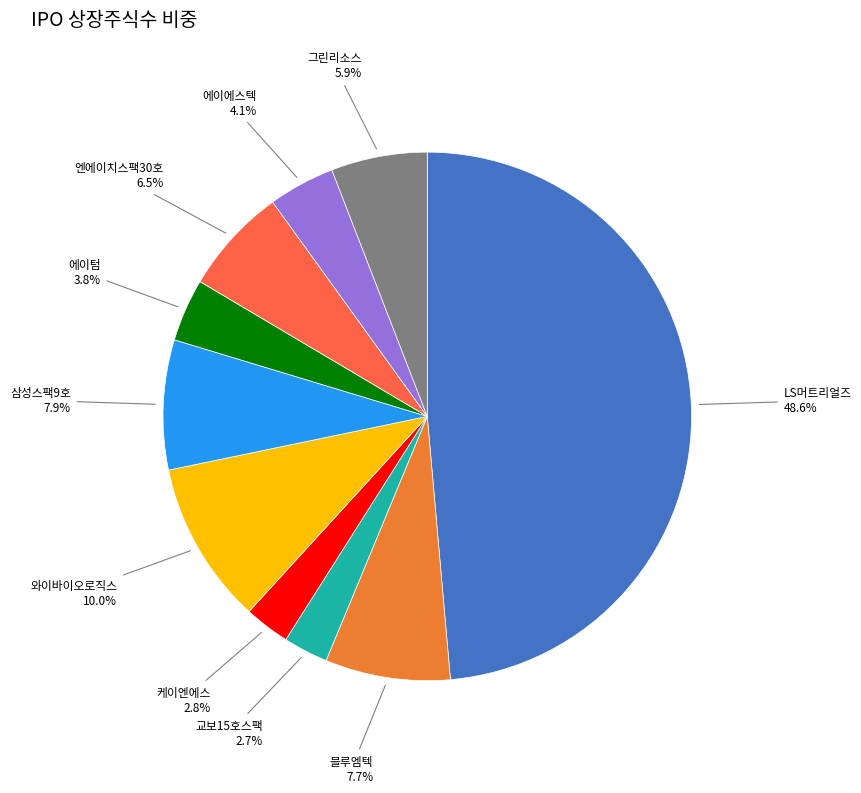

How many segments does this pie chart have?

10